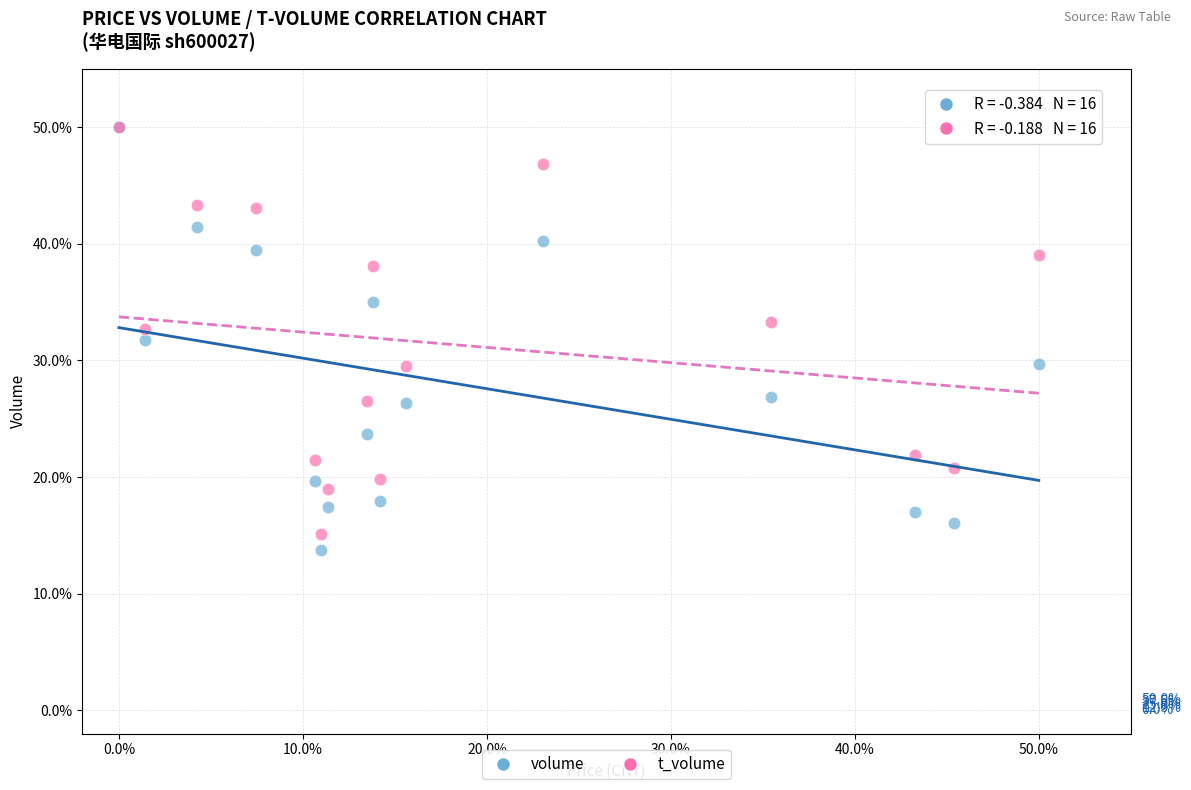

Which series contains the lowest Y value?

volume